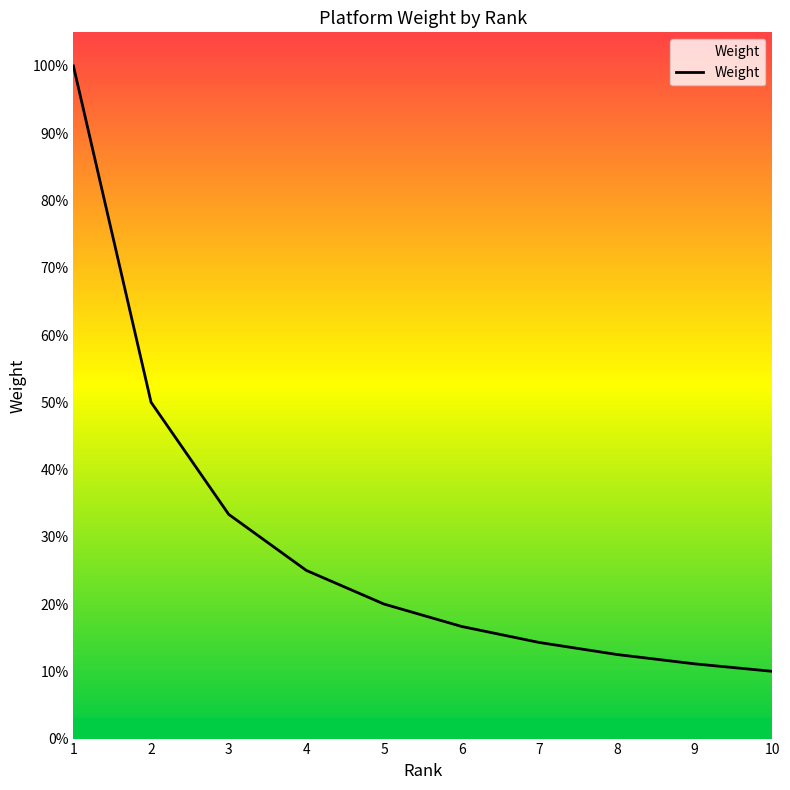

True or false: there are more than 0 points higher than both neighbors.

False